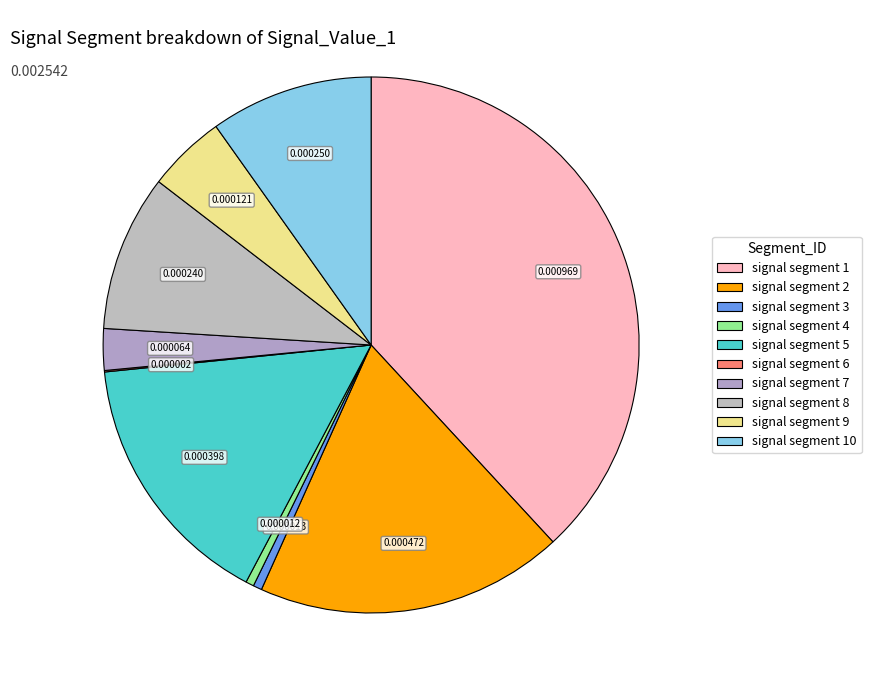

To the nearest percent, what is the average slice percentage?

10%